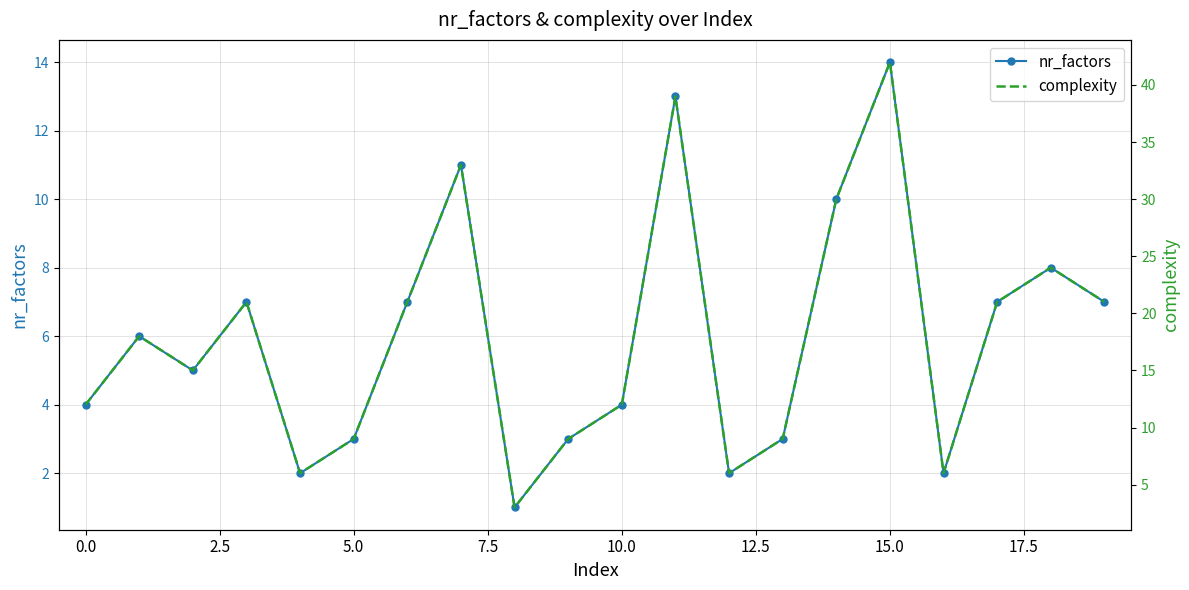

What is the minimum value for nr_factors?

1